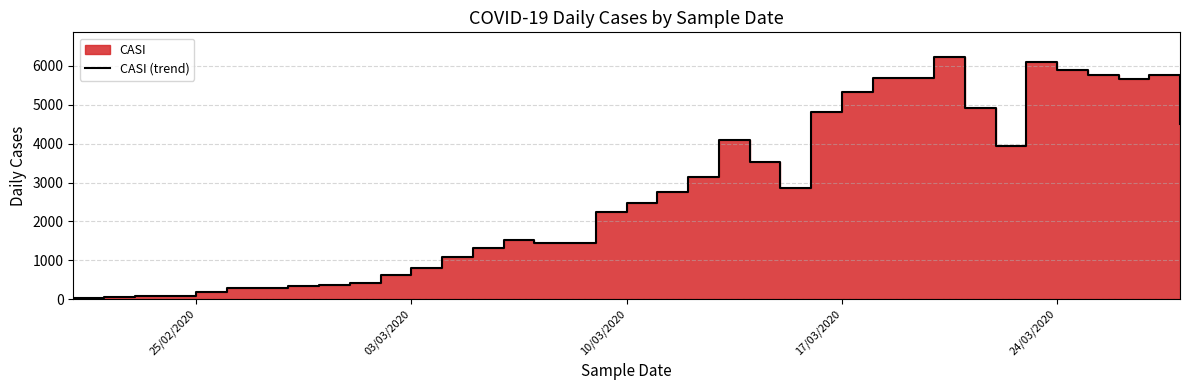

How many points are higher than both their immediate neighbors (excluding endpoints)?

6